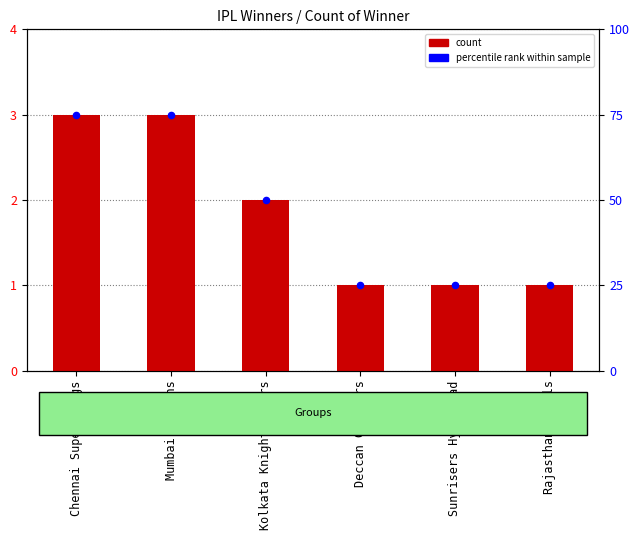

What is the ratio of the value at Kolkata Knight Riders to the value at Sunrisers Hyderabad?

2.0